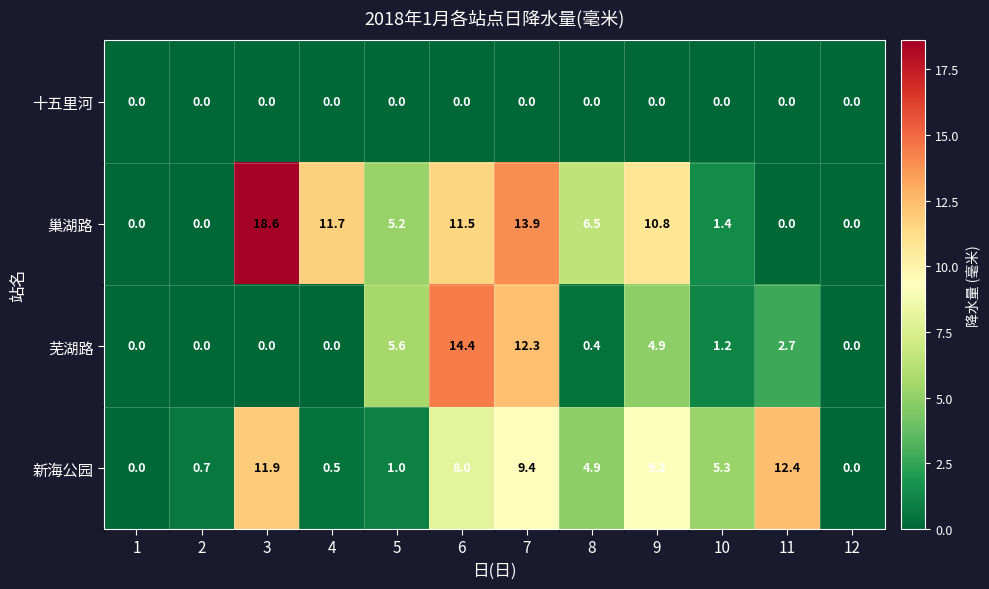

At which category is the sum across all series the highest?

7